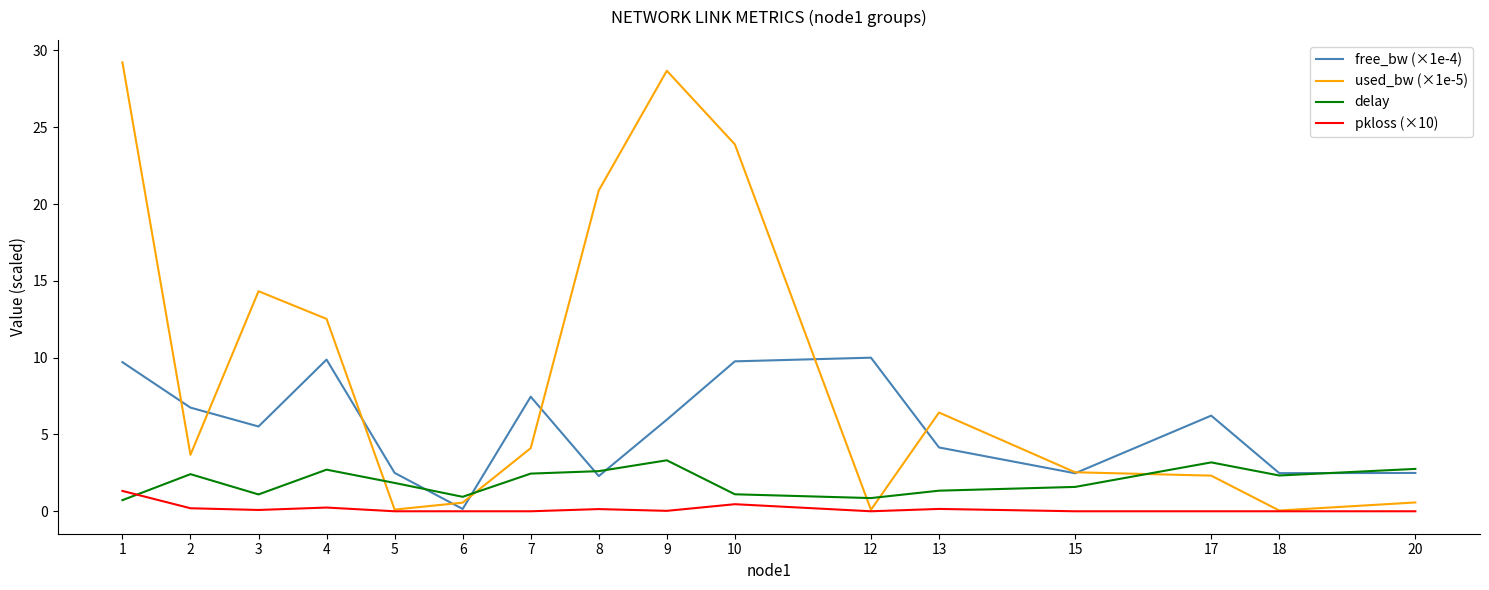

What is the greatest value displayed?

29.2